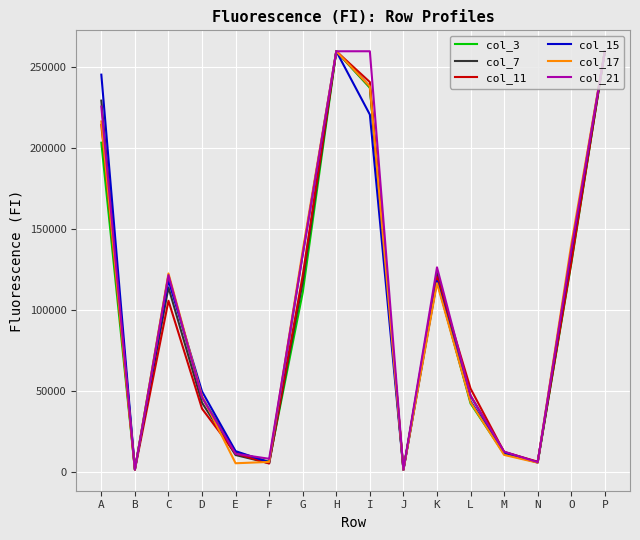

The col_15 series shows 1278 at J. True or false?

True